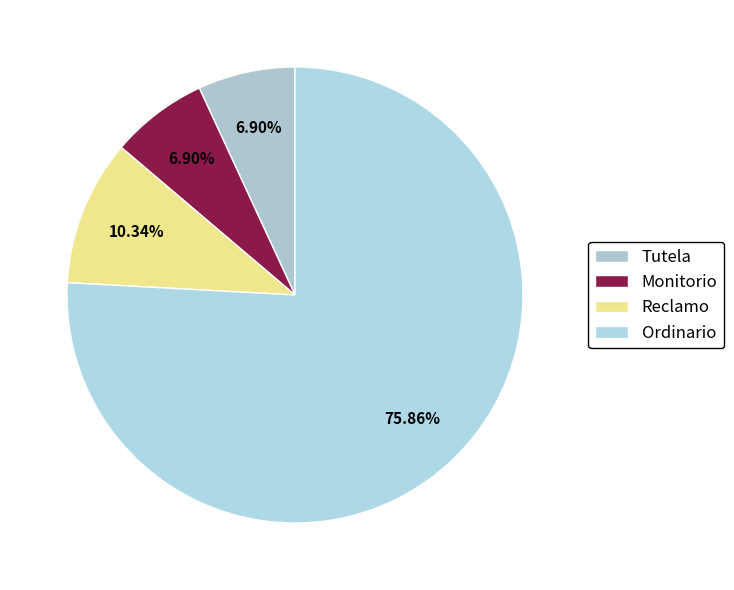

Is there any slice that represents more than half of the pie?

Yes